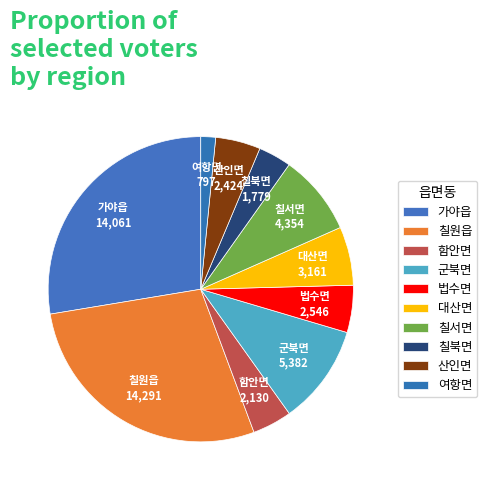

To the nearest percent, what is the difference between the 대산면 and 여항면 slice percentages?

5%